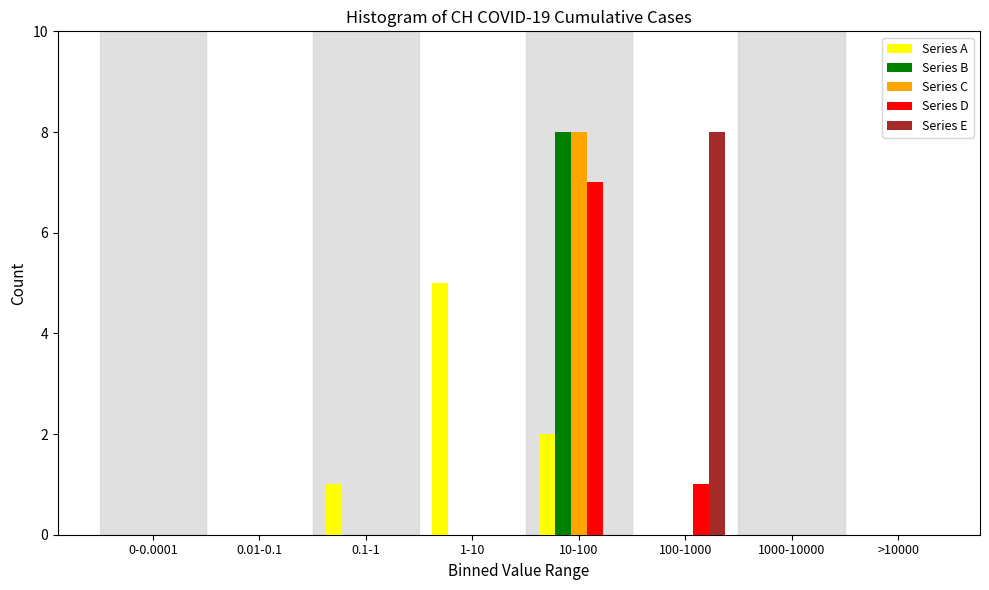

Is the value of Series B at 10-100 greater than the value of Series A at 100-1000?

Yes